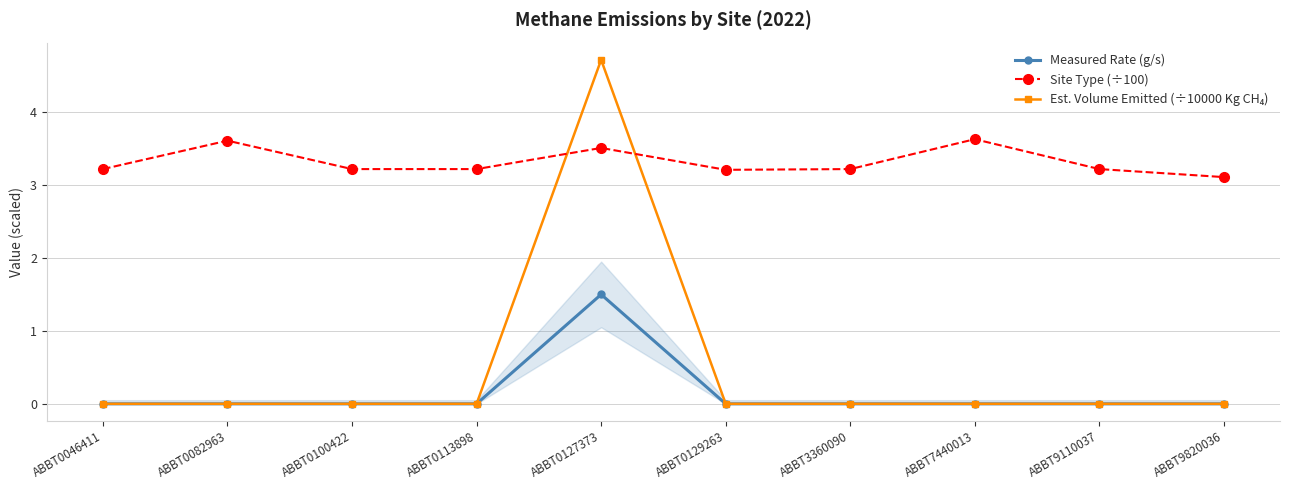

How many data points does each series have?

10